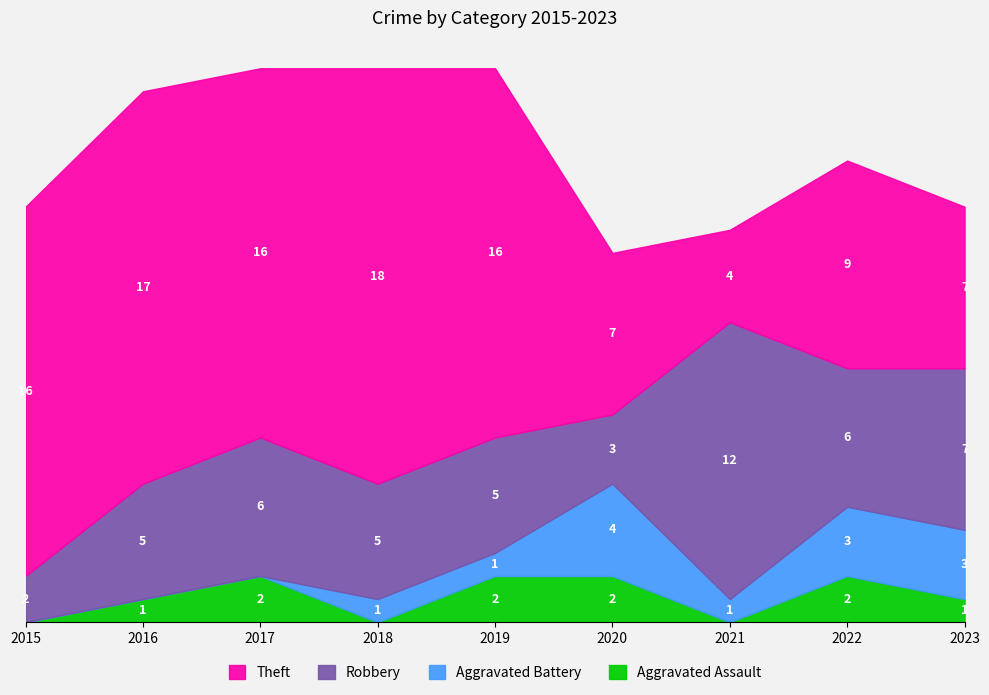

Which series has the largest total across all categories?

Theft